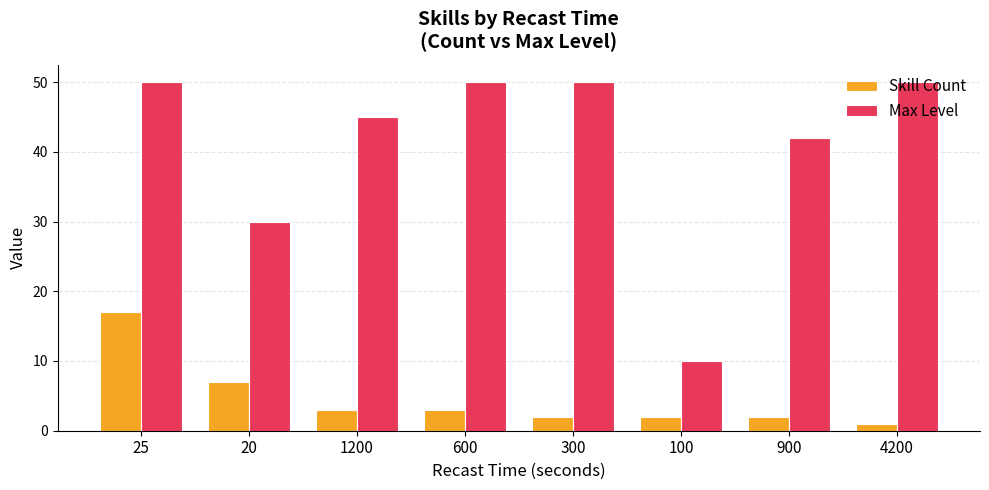

How many categories are shown in the chart?

8